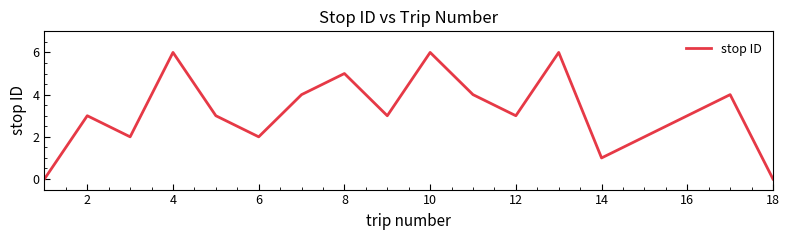

What is the difference between the maximum and minimum values?

6